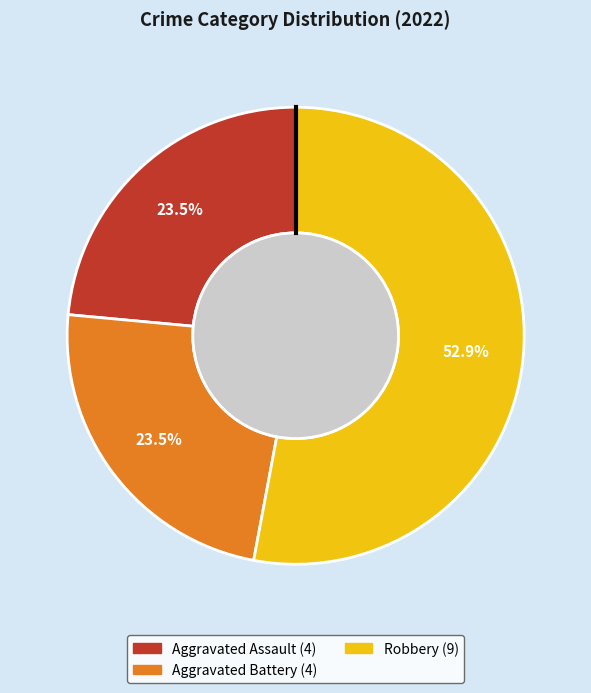

Does any single category account for the majority?

Yes